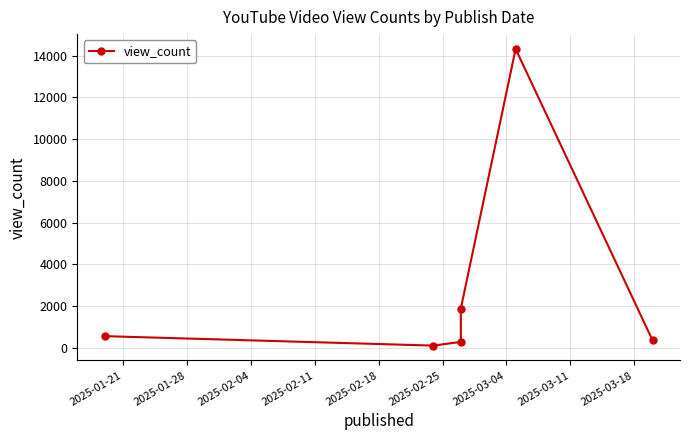

How many data points are above 555?

2